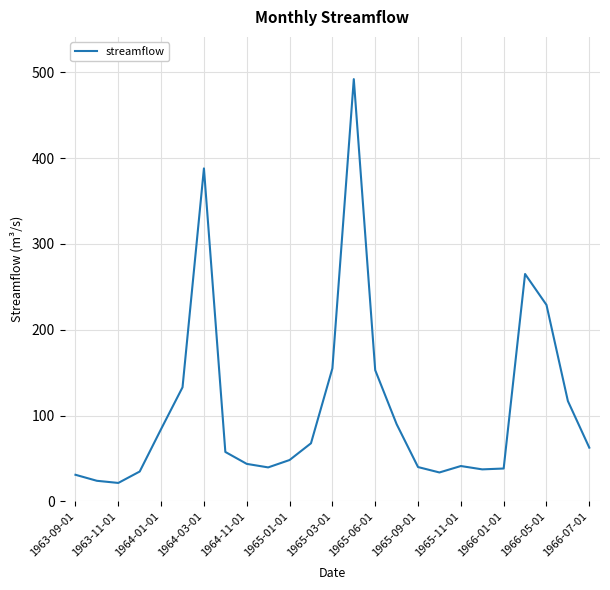

What is the difference between the maximum and minimum values?

470.4